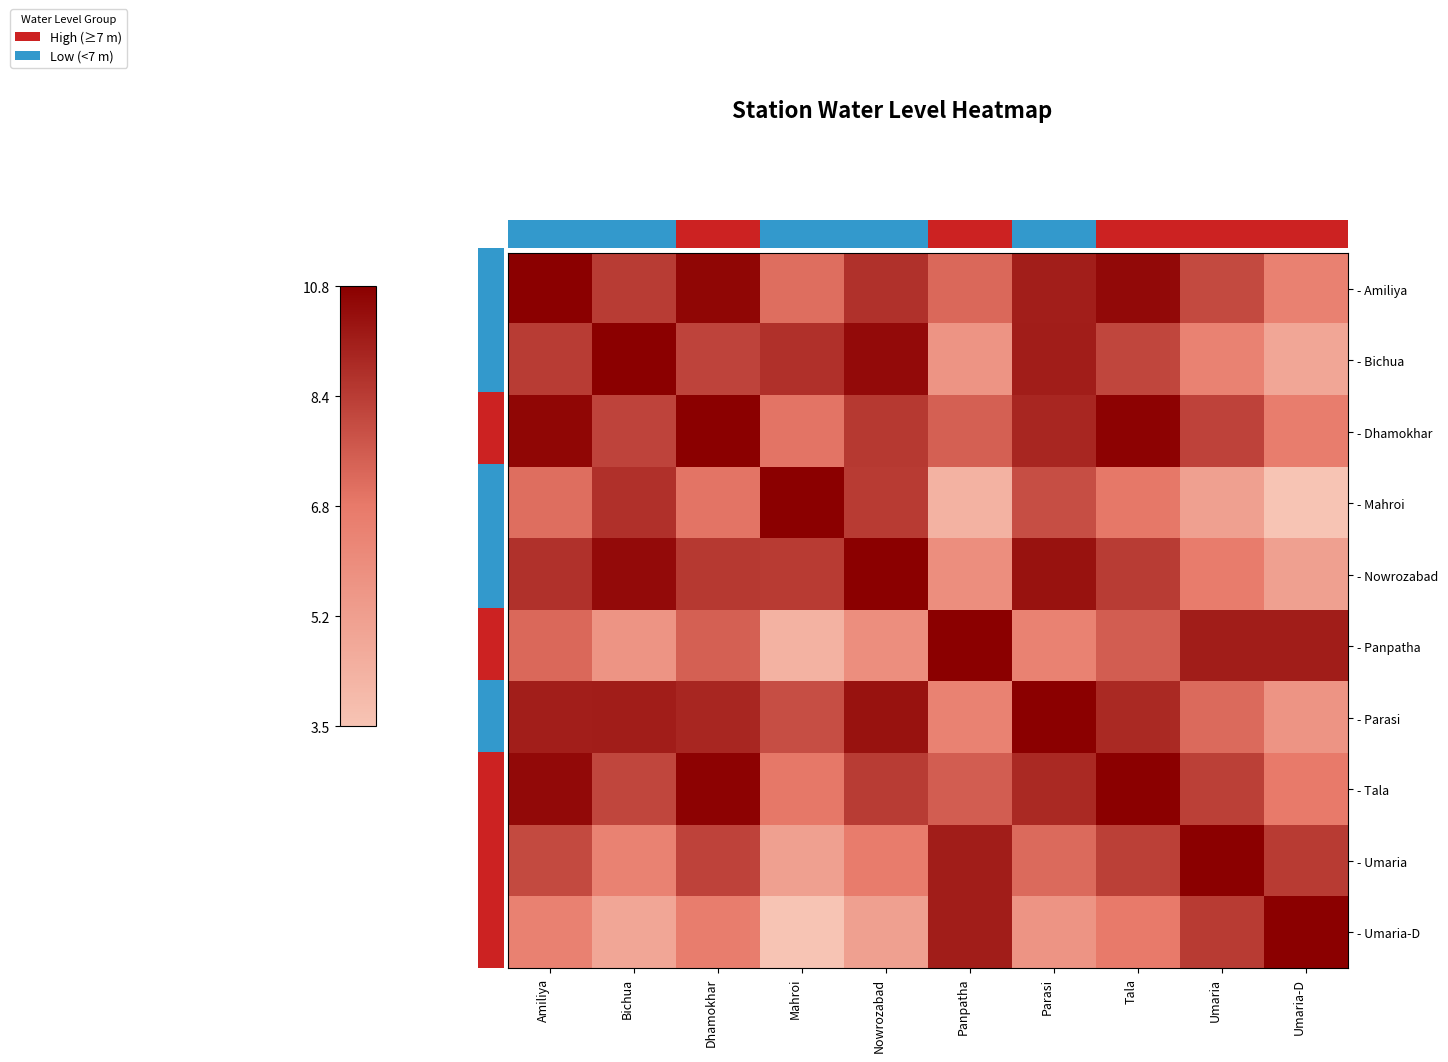

Rank the series at Tala from lowest to highest value.

- Umaria-D, - Mahroi, - Panpatha, - Bichua, - Umaria, - Nowrozabad, - Parasi, - Amiliya, - Dhamokhar, - Tala